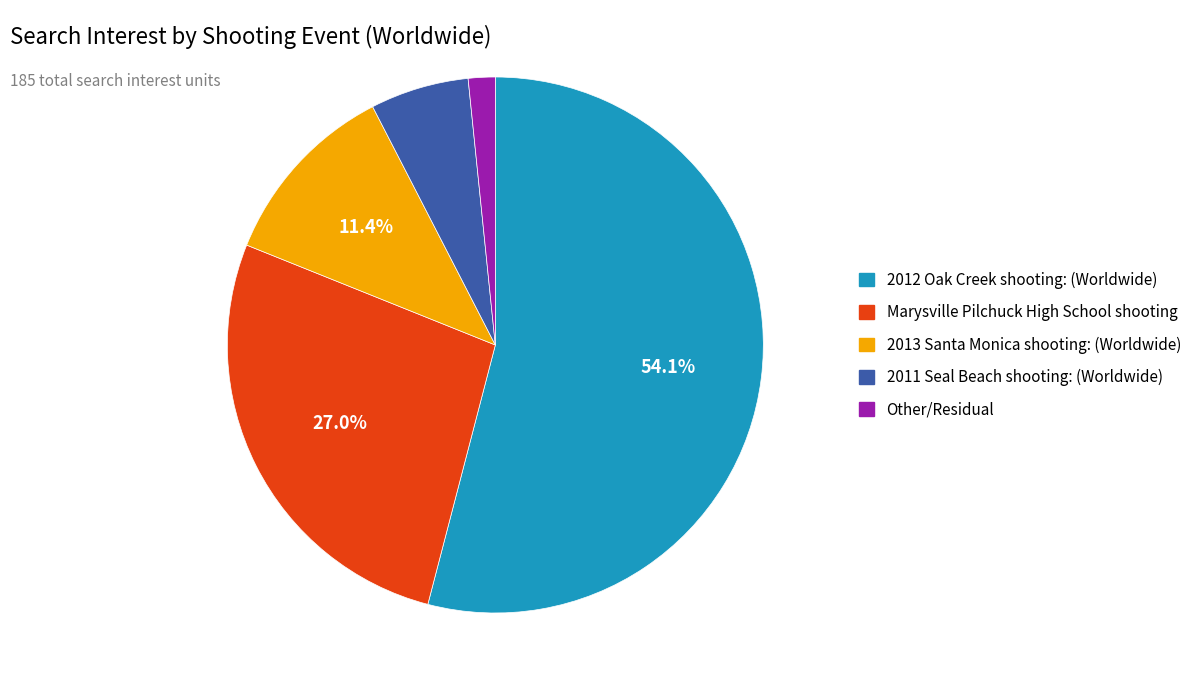

The 2013 Santa Monica shooting: (Worldwide) slice represents 1% of the pie. True or false?

False